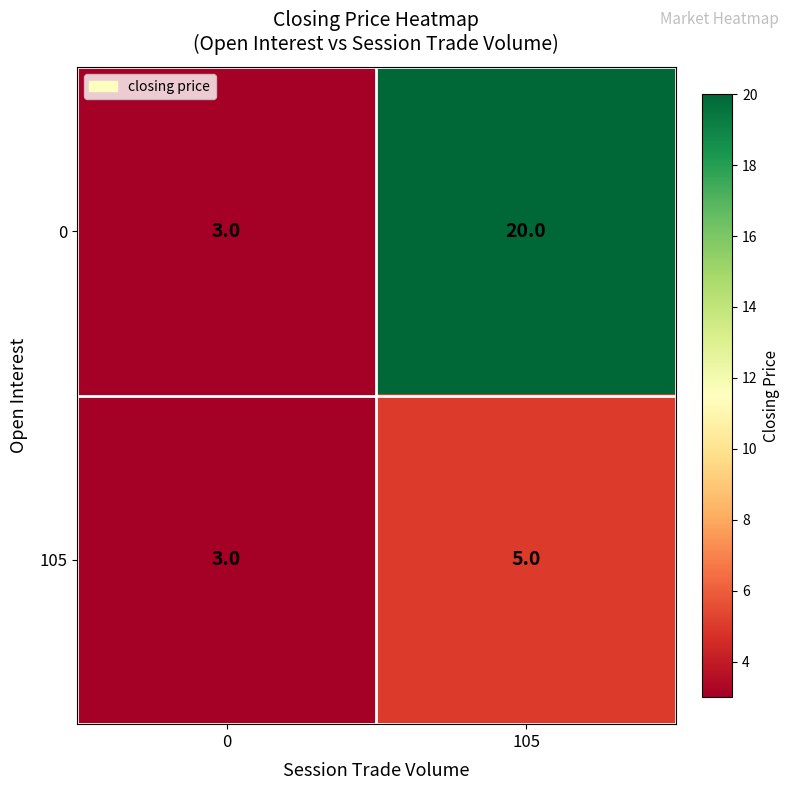

Between 0 and 105, which series saw the biggest shift?

0